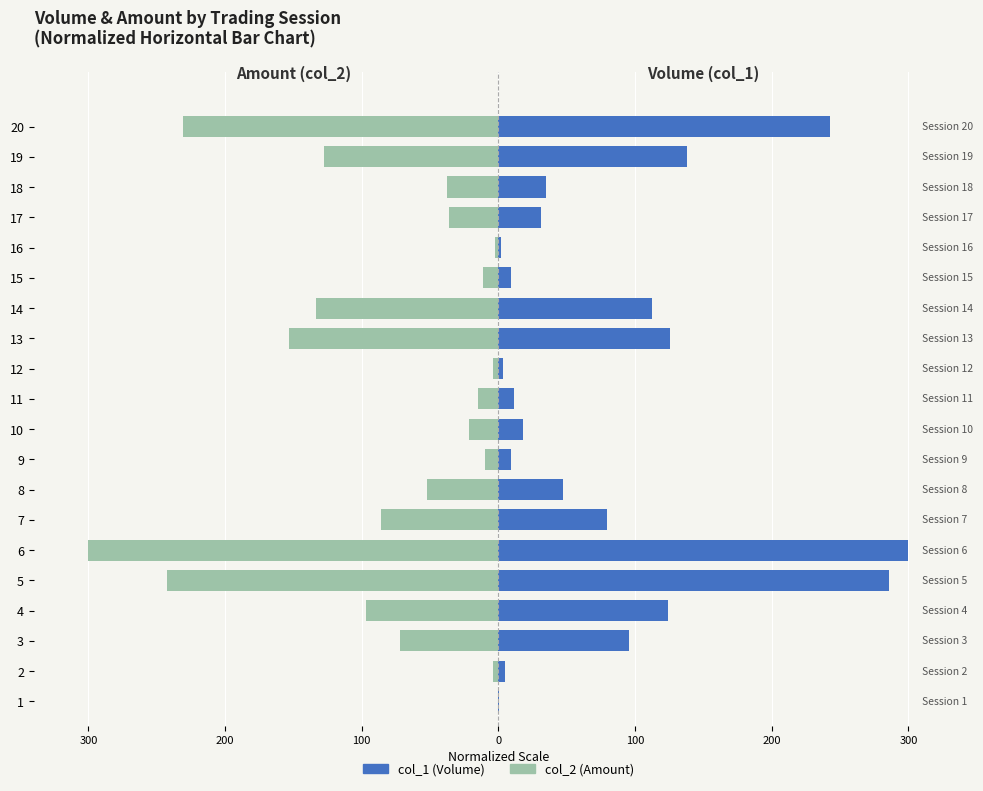

Count the number of data series in this chart.

2